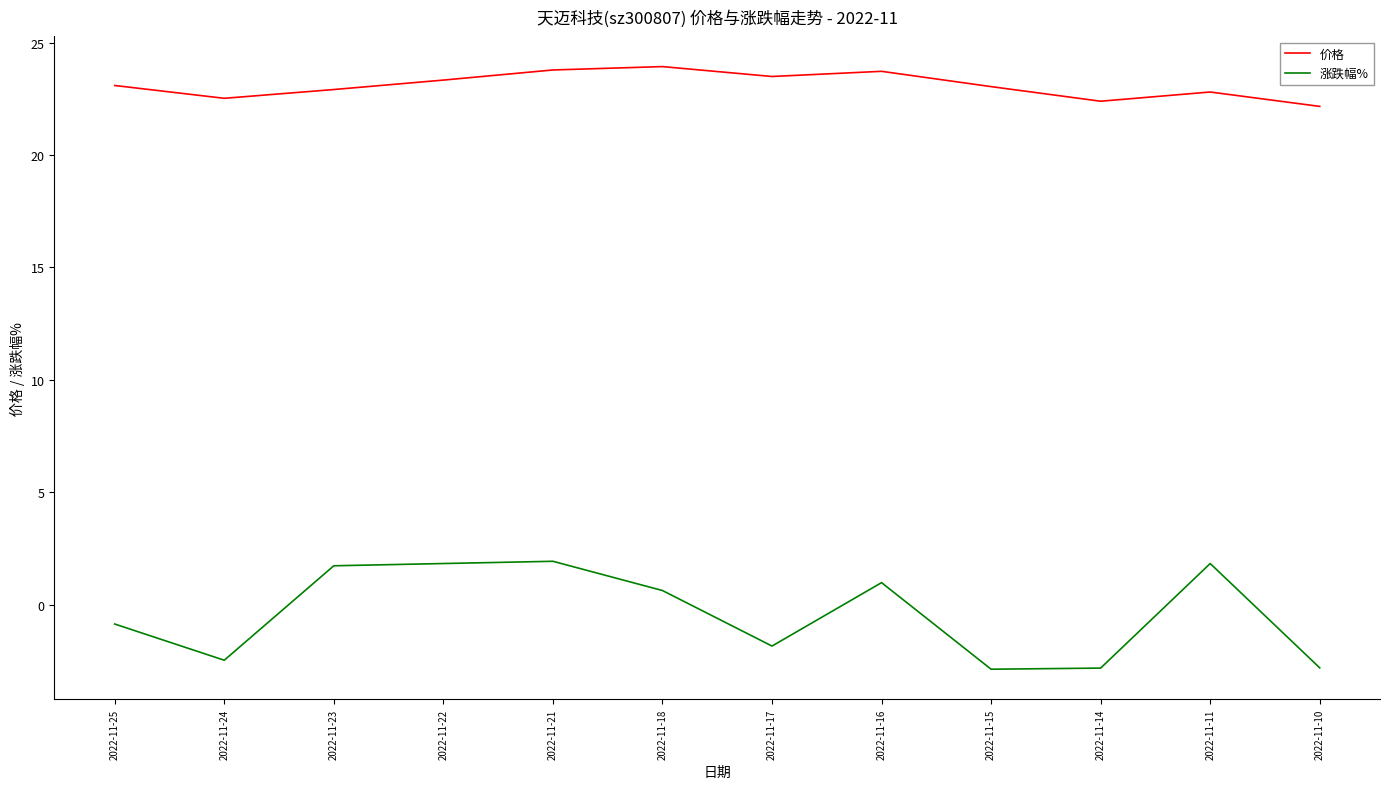

The 涨跌幅% series shows 1.9 at 2022-11-21. True or false?

True